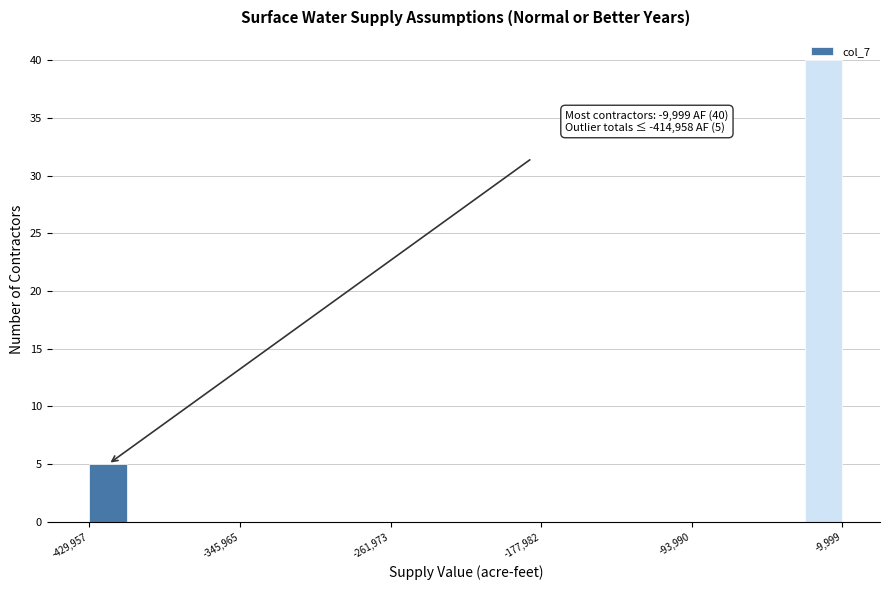

Around what value on the x-axis is the tallest bar? Give the approximate position of its centre, as read against the axis.

-20000